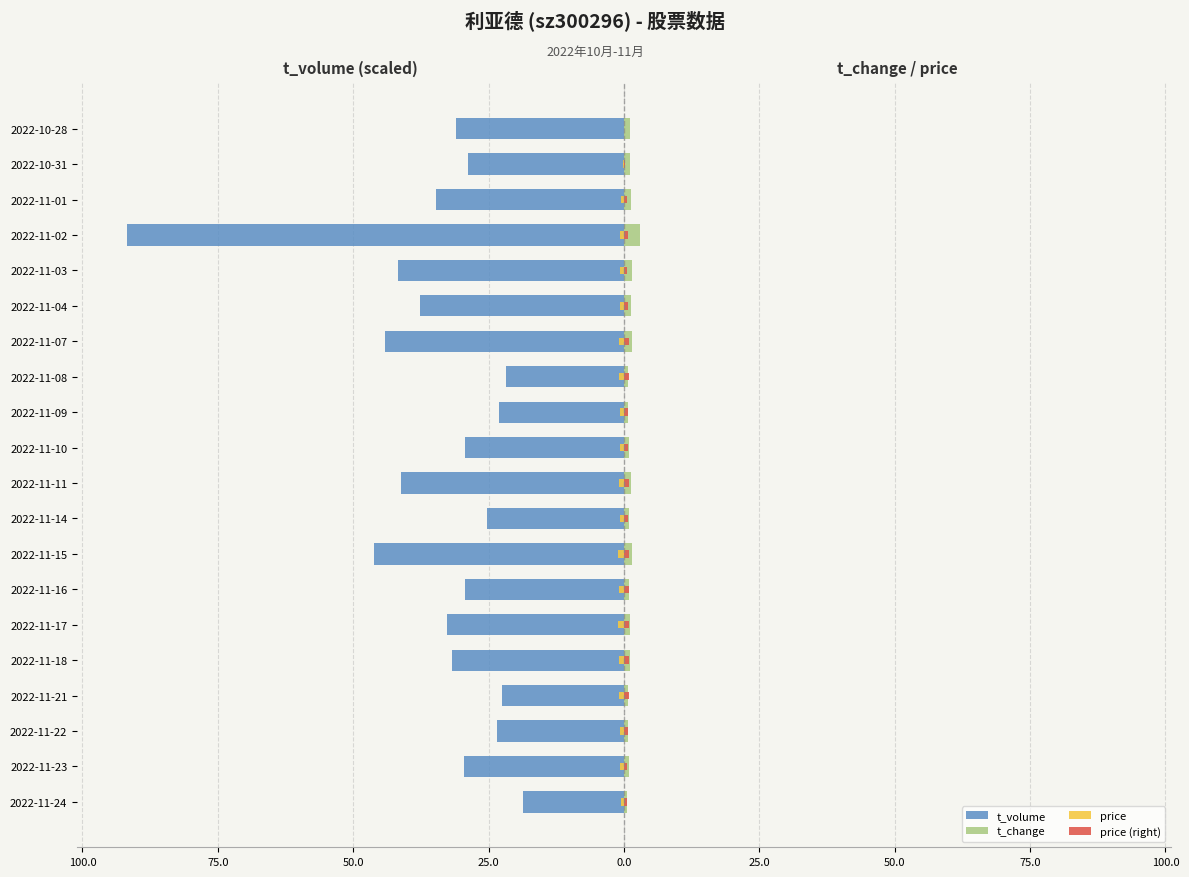

Is it true that price equals -0.2 at 2022-11-24?

False